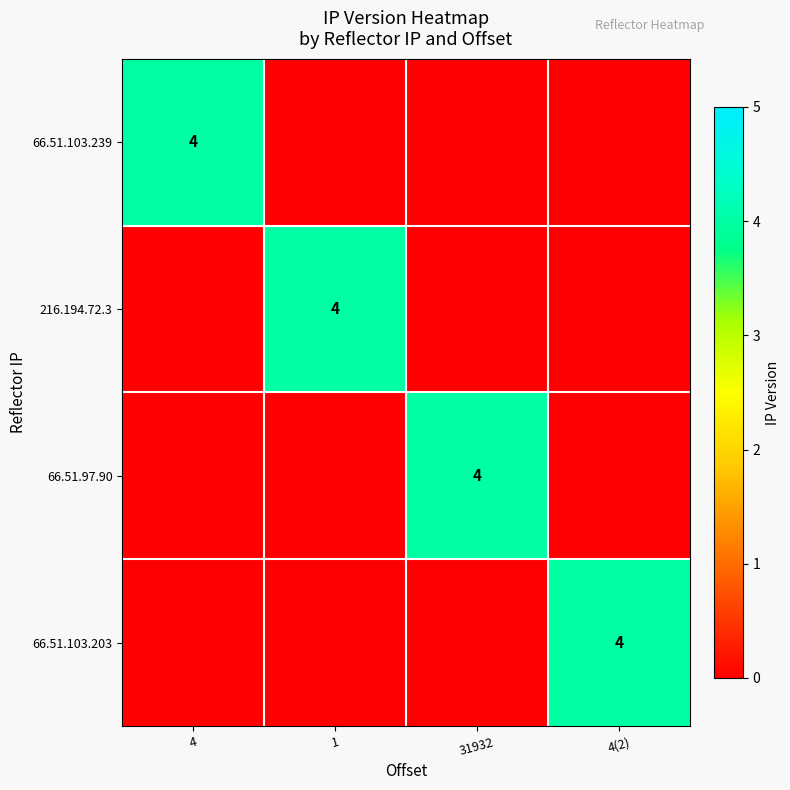

True or false: 66.51.103.203 has a value of 1 at 4(2).

False